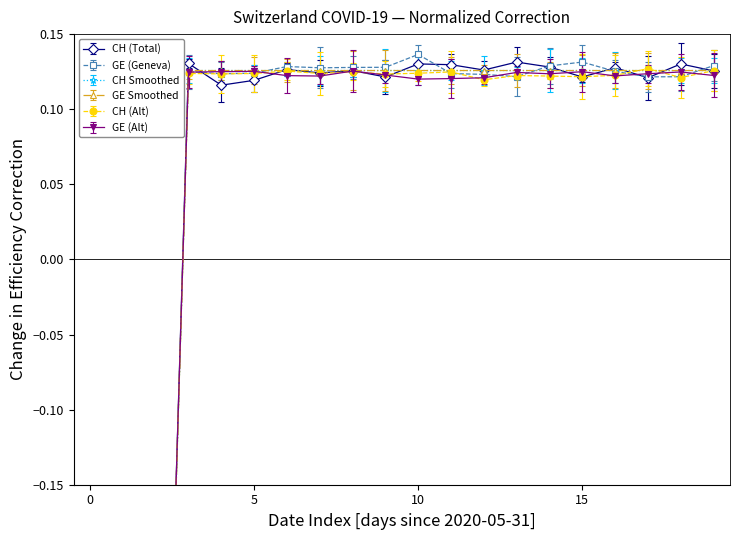

What is the value of the CH point at the 7th from the left?

0.1